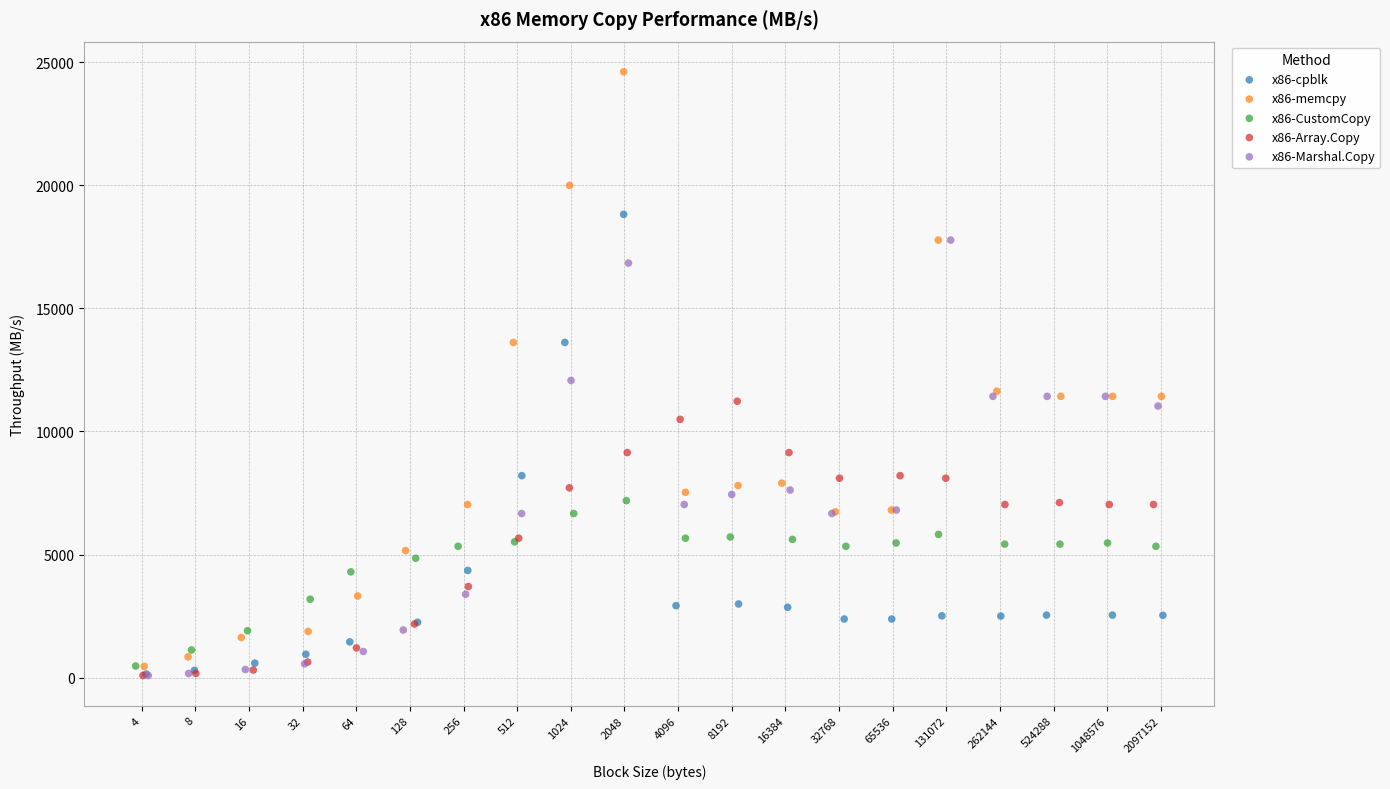

Which series reaches the maximum Y coordinate?

x86-memcpy